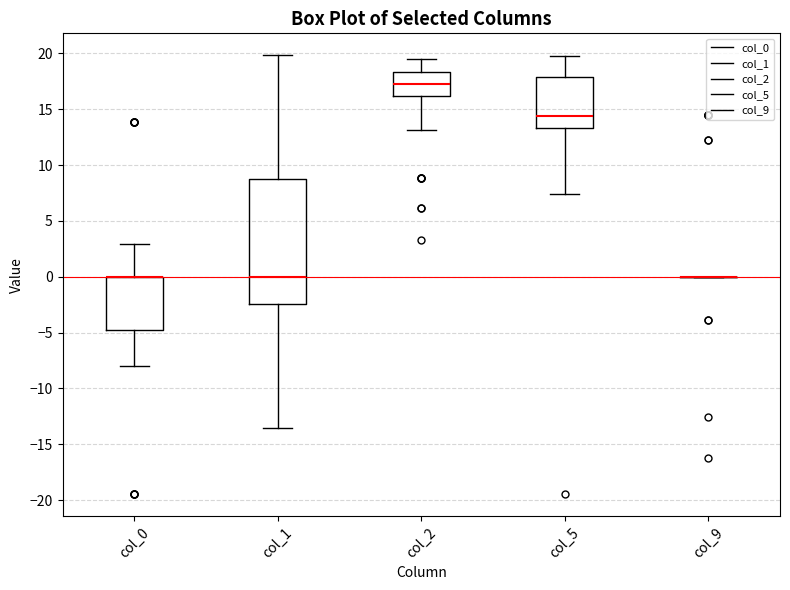

Where is the upper edge of the box for col_2 on the y-axis? The values are not printed on the chart, so give them approximately, as read against the axis.

18.5